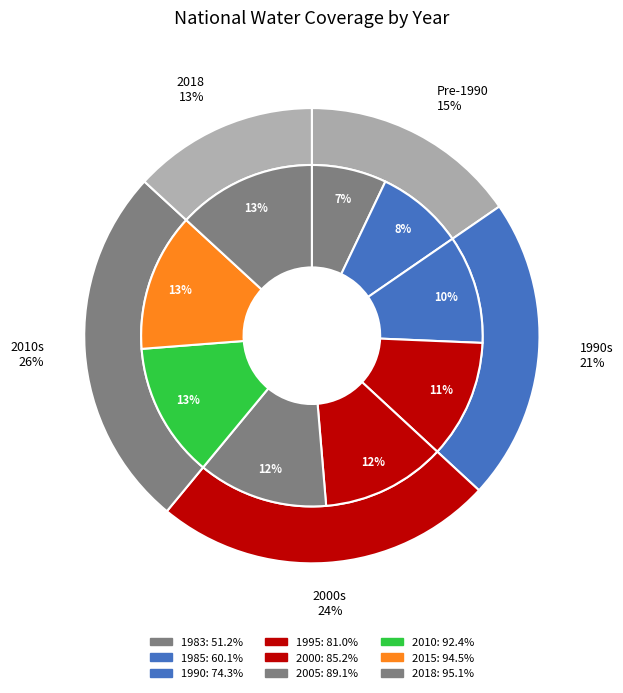

To the nearest percent, what percentage of the pie is 2010?

13%